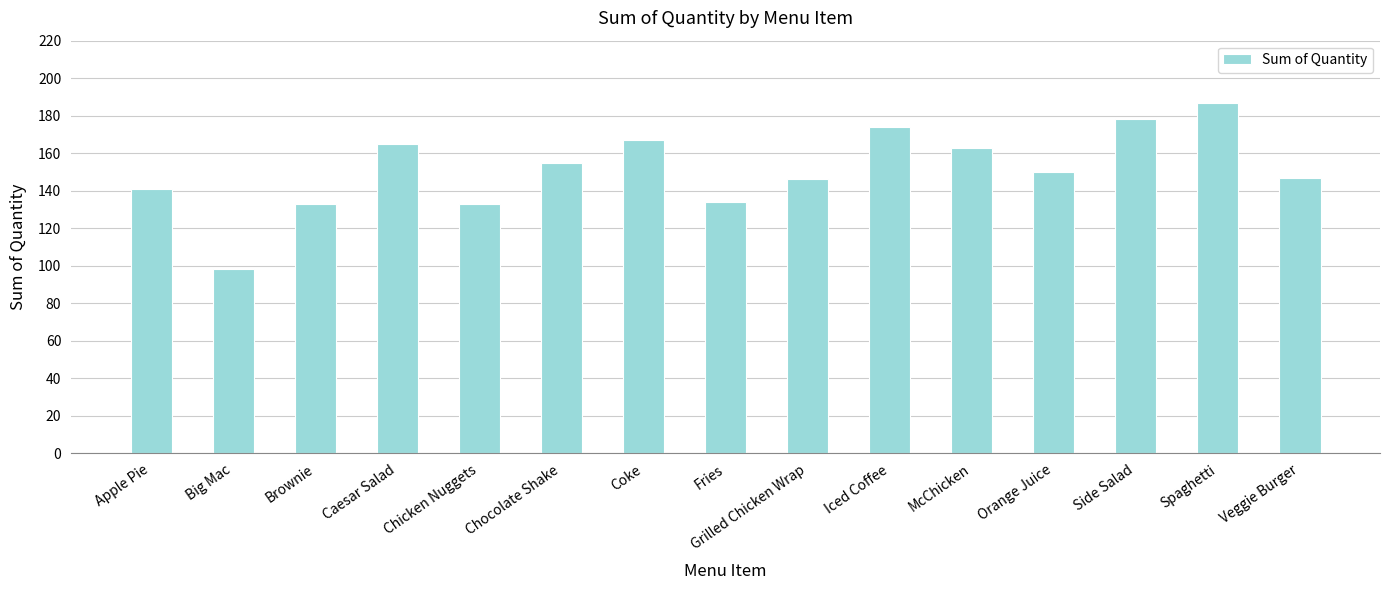

Count the number of data series in this chart.

1